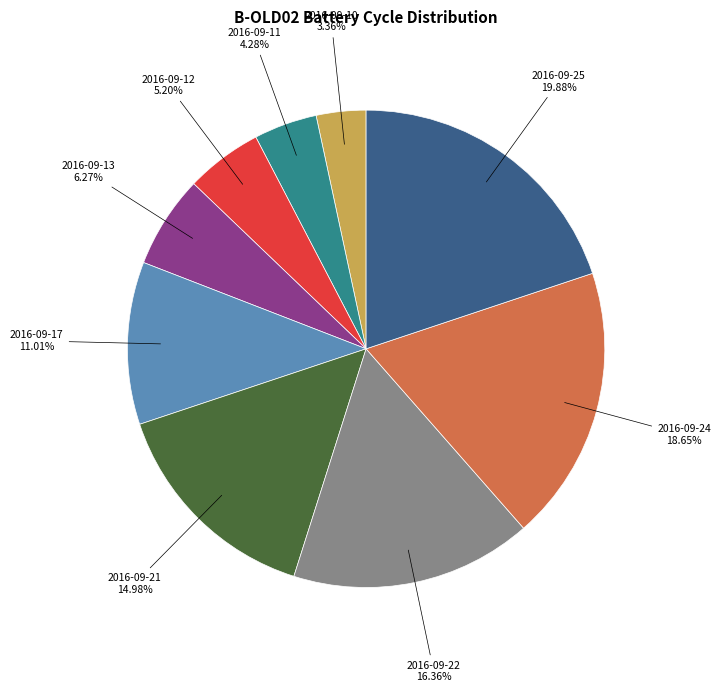

Is there any slice that represents more than half of the pie?

No